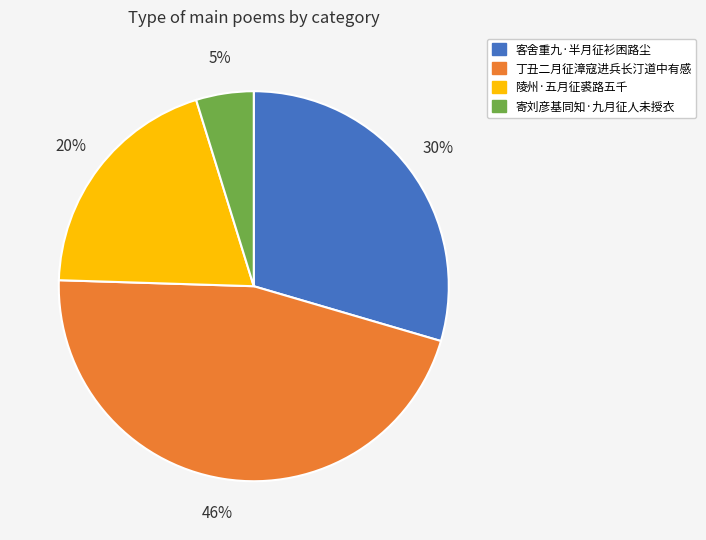

Which has a higher value, 客舍重九·半月征衫困路尘 or 丁丑二月征漳寇进兵长汀道中有感?

丁丑二月征漳寇进兵长汀道中有感